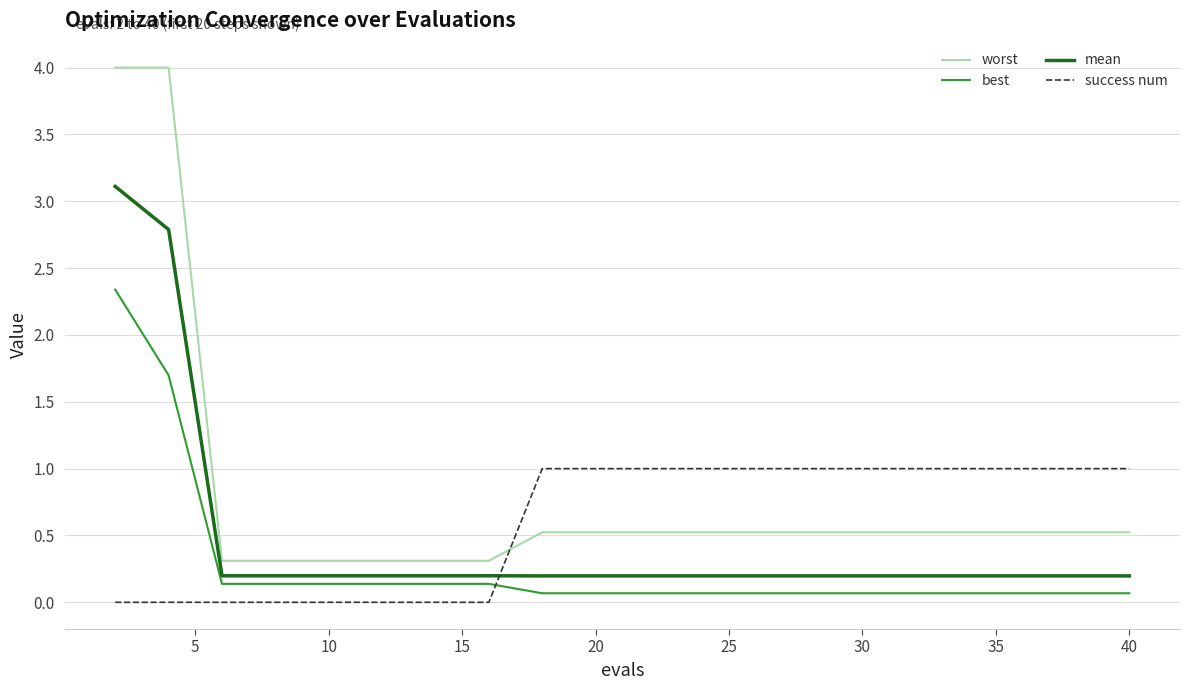

Does the chart have visible grid lines?

Yes